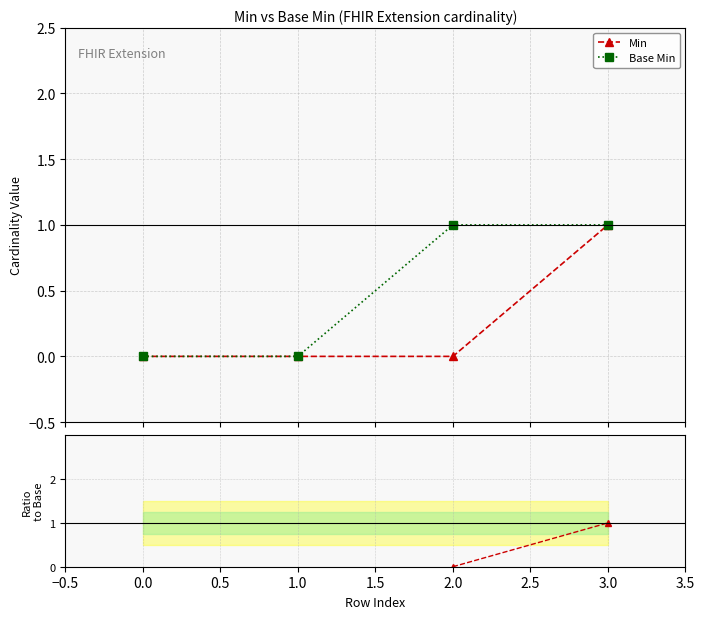

How many values in the Base Min series are below 1?

2